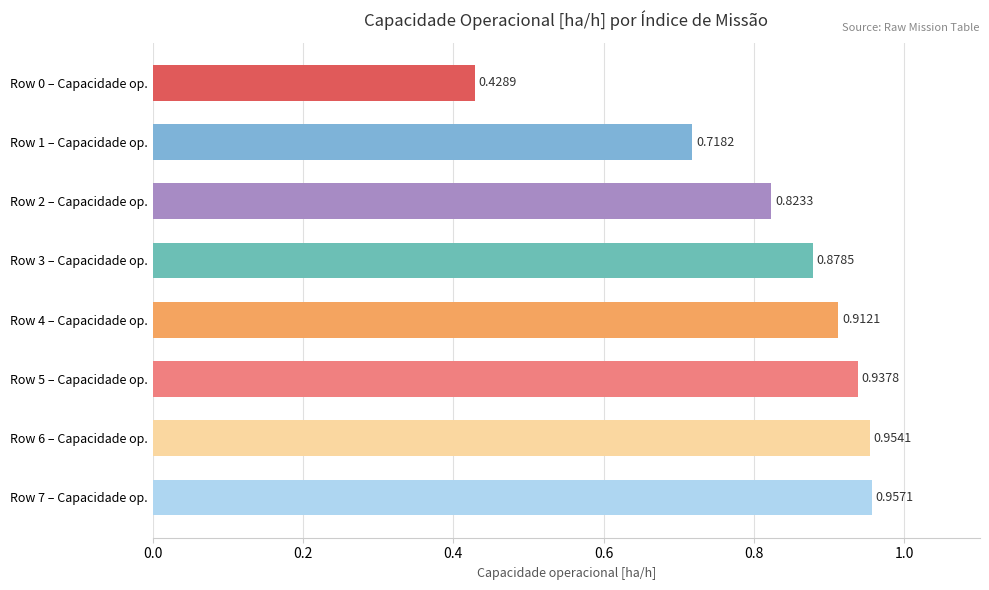

What is the sum of all values?

6.6